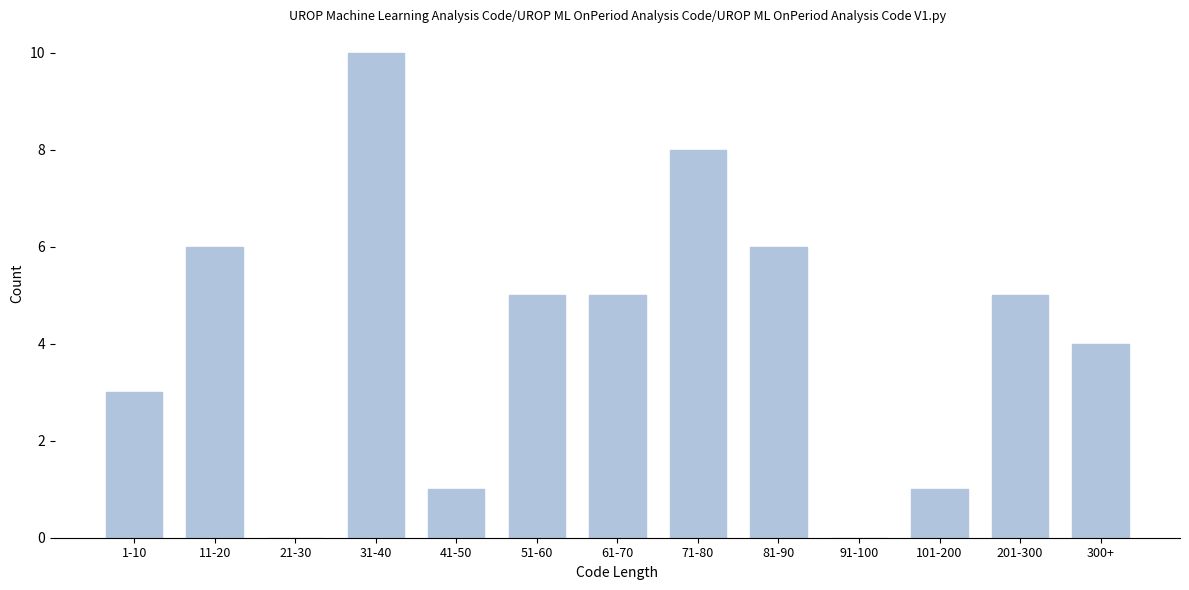

Reading right to left, what are all the values shown in this chart?

300+=4	201-300=5	101-200=1	91-100=0	81-90=6	71-80=8	61-70=5	51-60=5	41-50=1	31-40=10	21-30=0	11-20=6	1-10=3